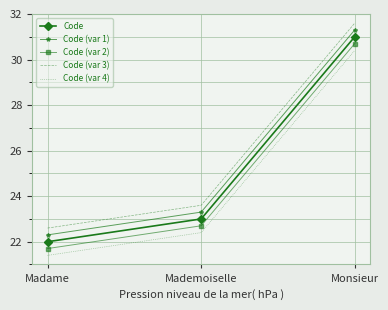

Is the value of Code (var 3) at Madame greater than the value of Code (var 2) at Madame?

Yes